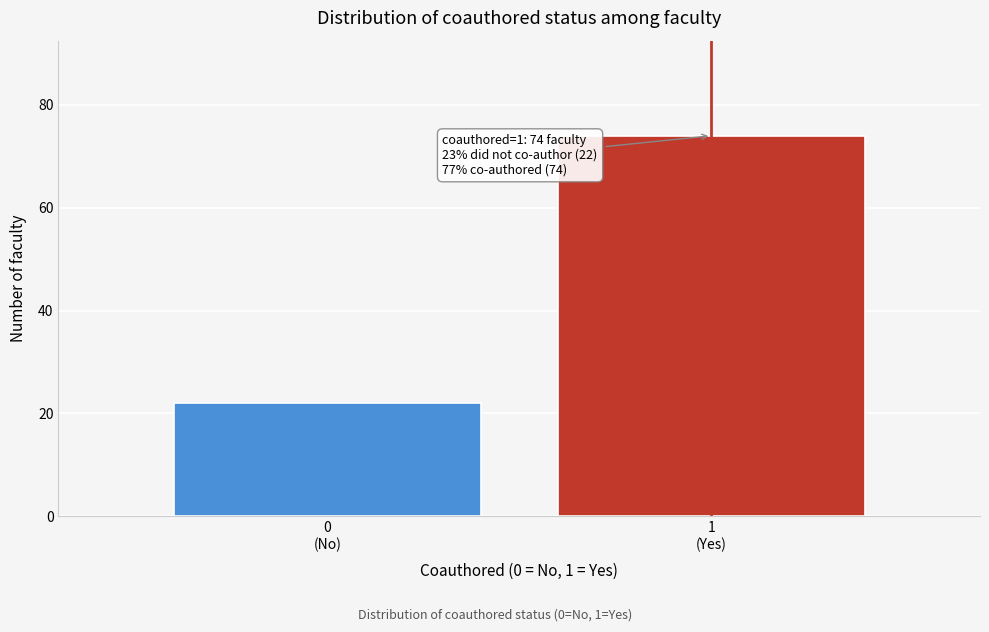

Reading left to right, list all the values displayed in this chart.

22	74